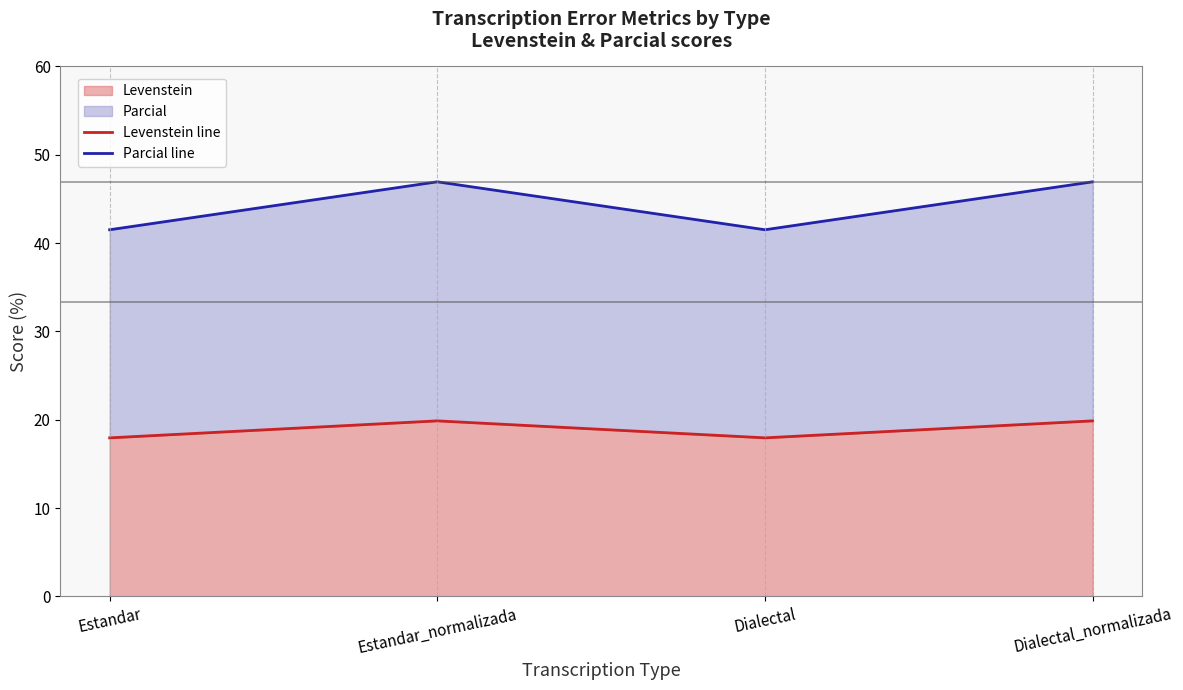

Which series has the largest range (max minus min)?

Parcial